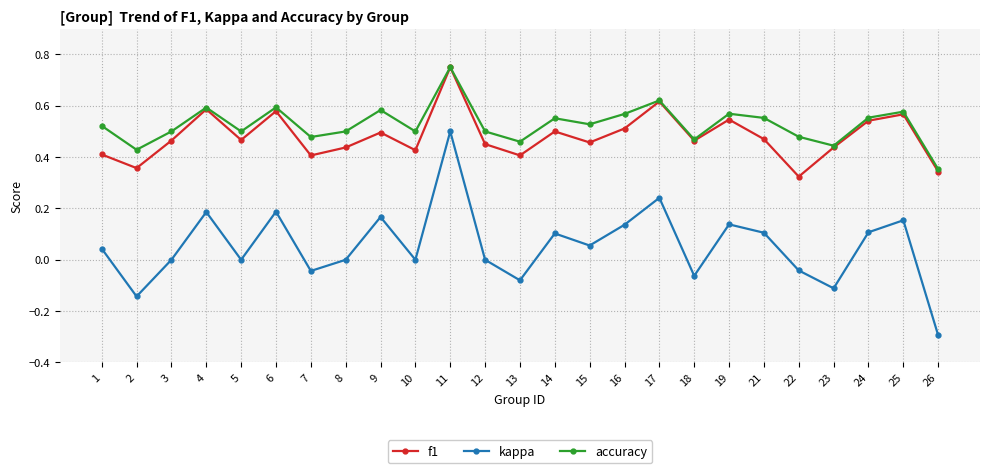

Which category has the lowest value across all series?

26